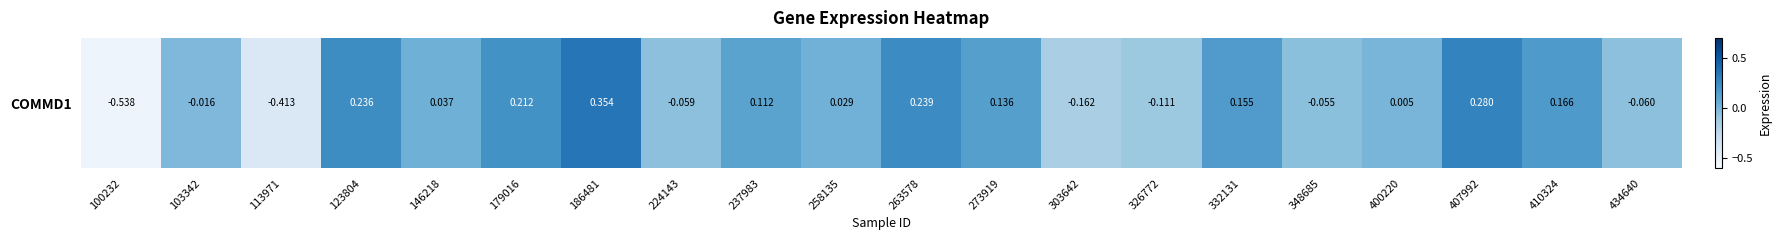

How many positive values are there?

12